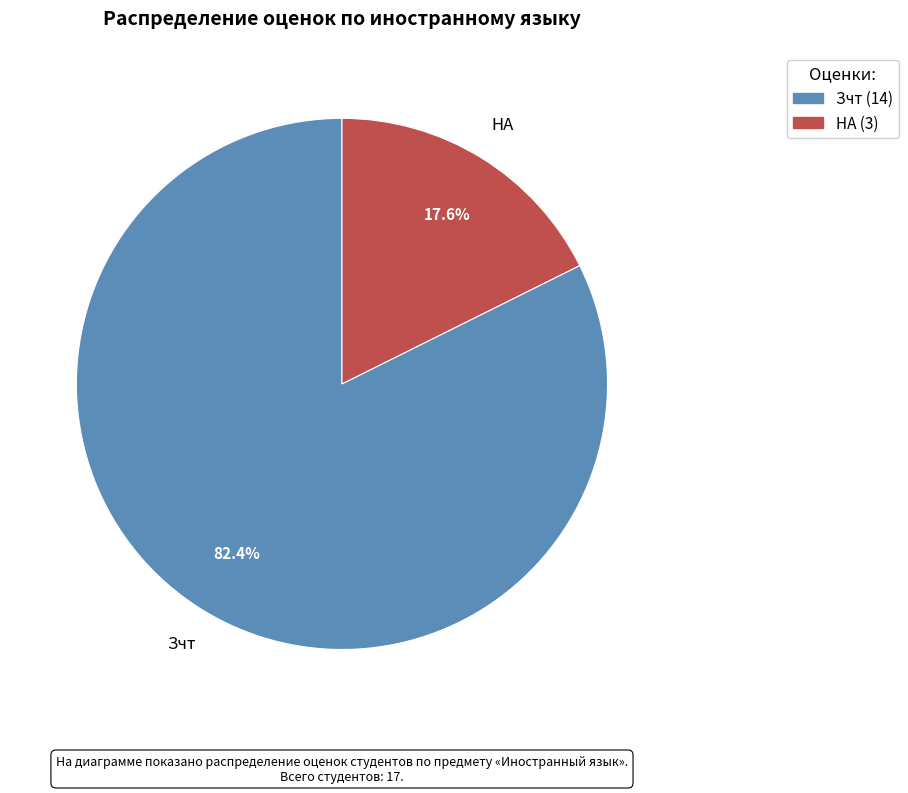

Is there any slice that represents more than half of the pie?

Yes